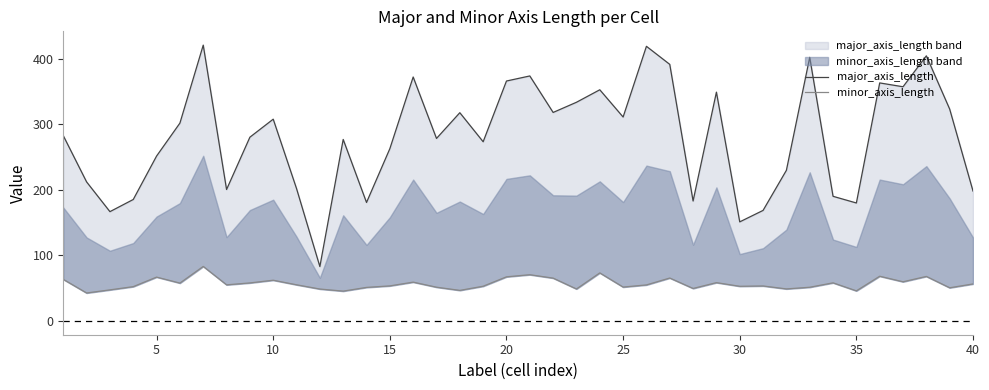

At how many categories does at least one series exceed 225?

27